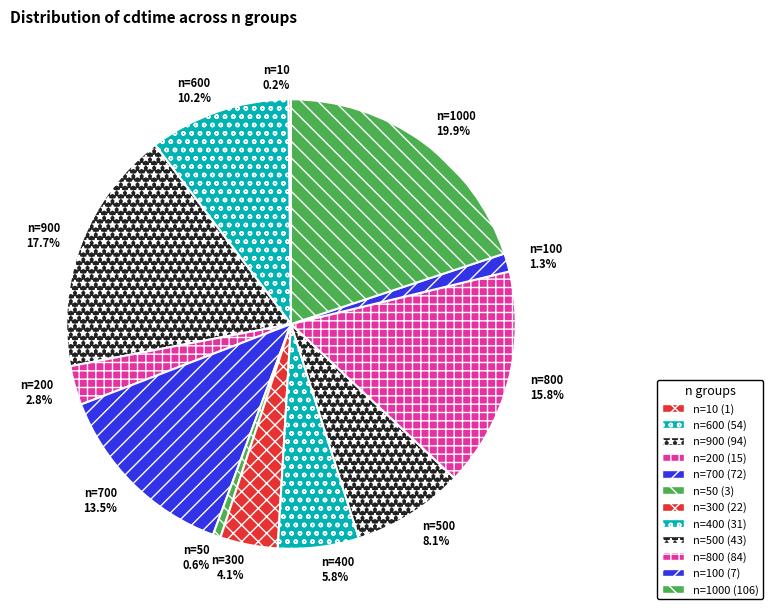

What is the total percentage of n=400 and n=200?

8.6%